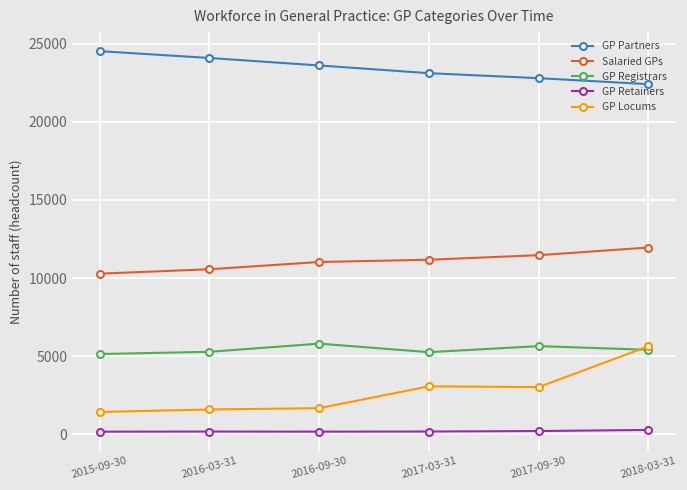

How many lines are shown in the chart?

5